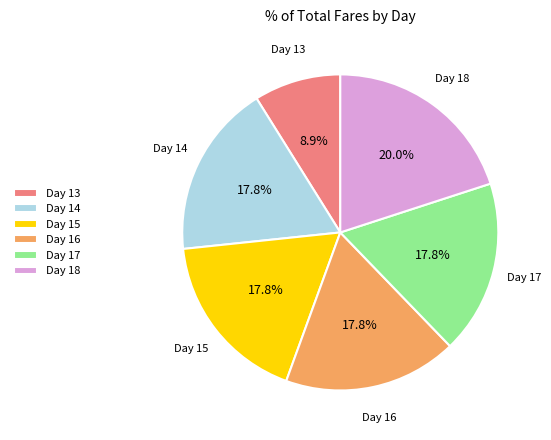

What is the total percentage of Day 15 and Day 18?

37.8%